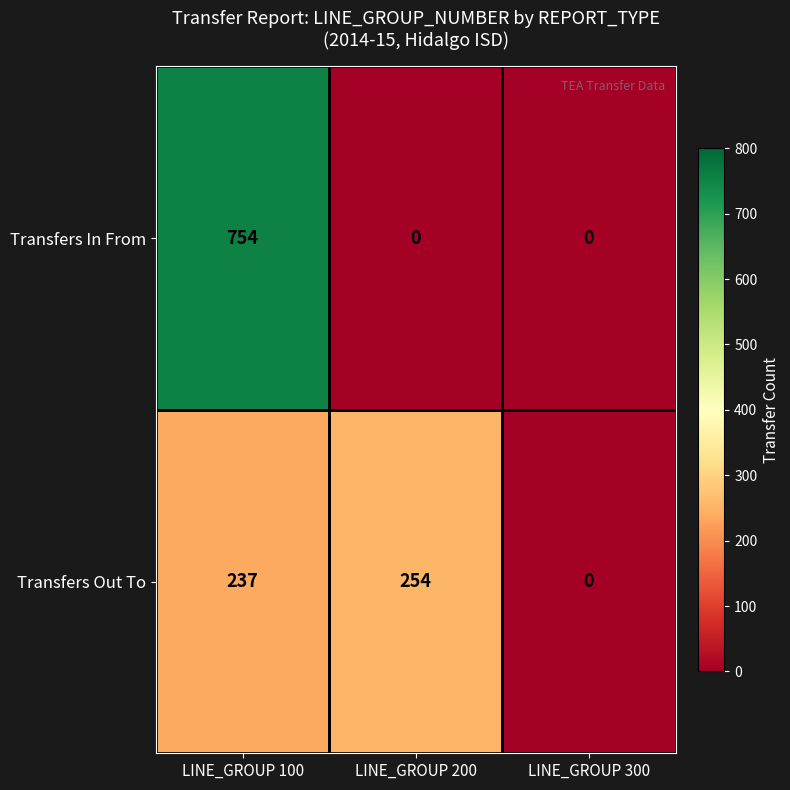

What is the greatest value displayed?

754